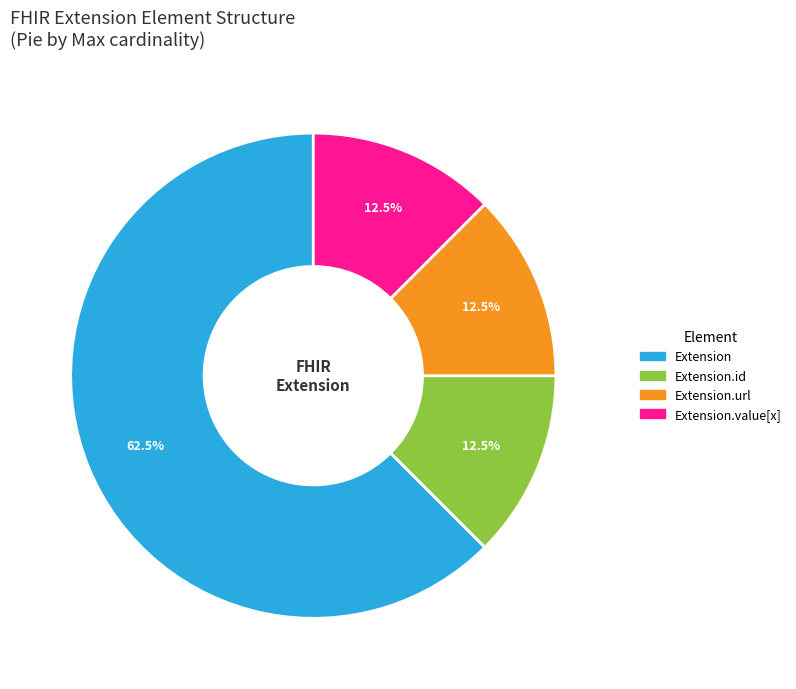

Is there a majority slice in this chart?

Yes